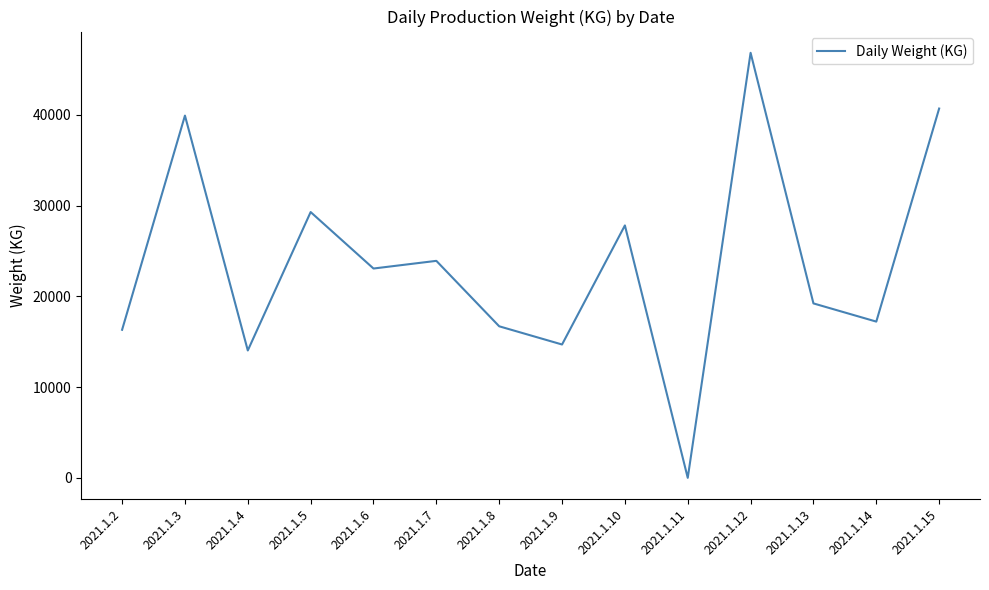

What is the difference between the maximum and minimum values?

46851.9